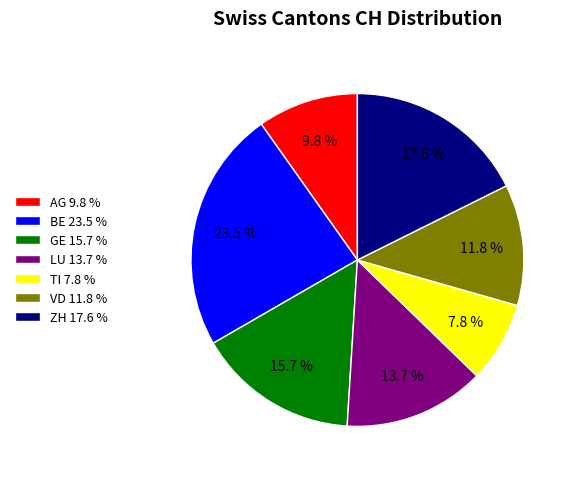

Rank the categories by value from lowest to highest.

TI, AG, VD, LU, GE, ZH, BE